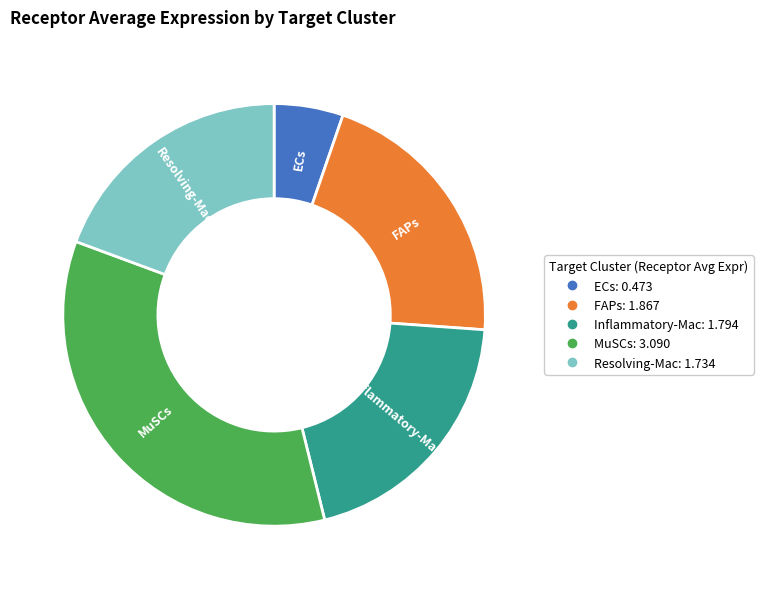

Between FAPs and ECs, which is larger?

FAPs